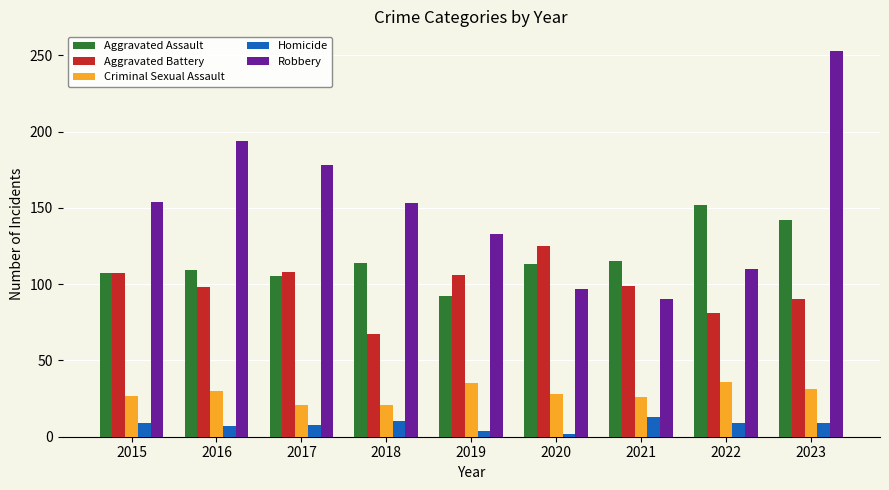

List the series in order of their peak value, highest first.

Robbery, Aggravated Assault, Aggravated Battery, Criminal Sexual Assault, Homicide